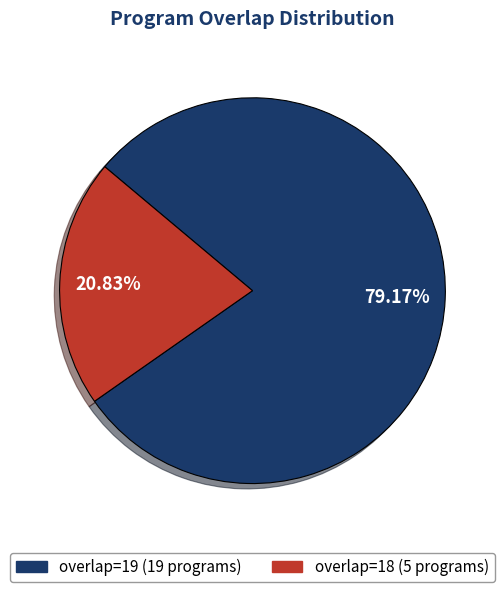

Between overlap=18 and overlap=19, which is larger?

overlap=19